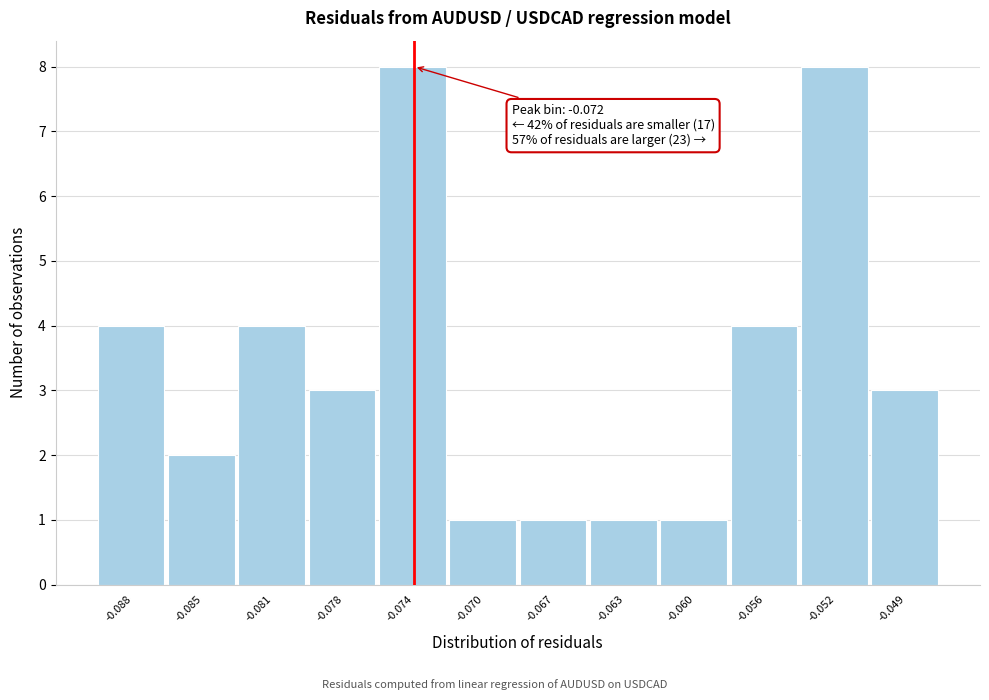

Reading left to right, list all the values displayed in this chart.

4	2	4	3	8	1	1	1	1	4	8	3